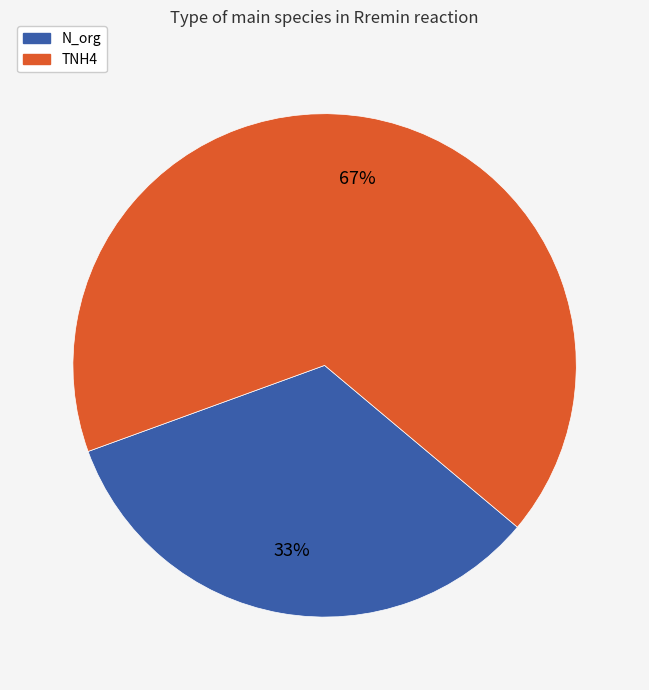

Rank the categories by value from highest to lowest.

TNH4, N_org